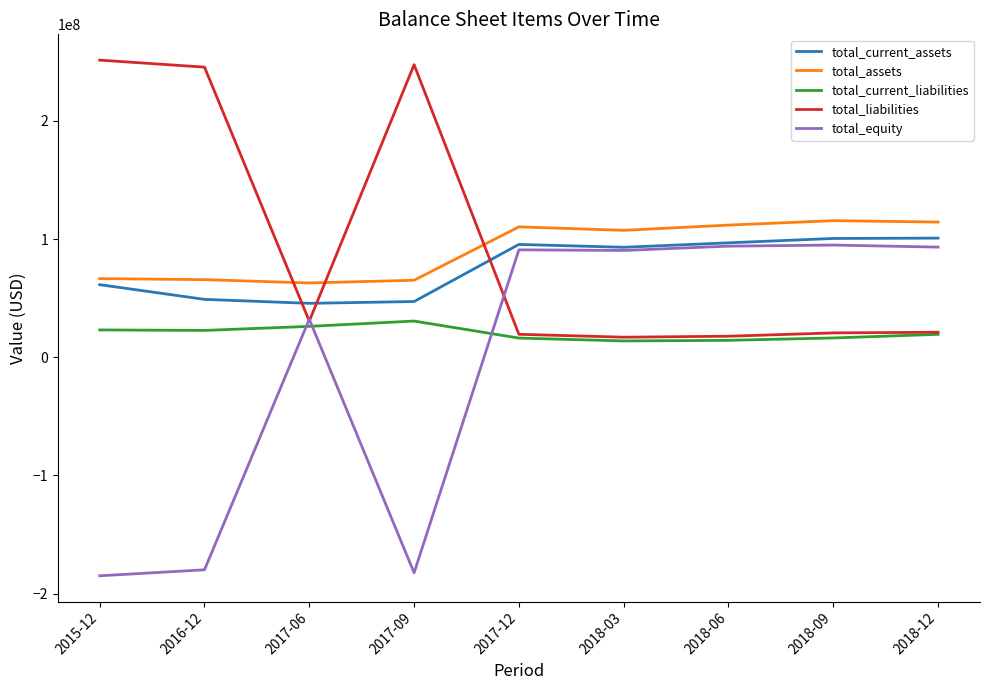

Is the value of total_current_assets at 2018-03 greater than the value of total_equity at 2017-09?

Yes